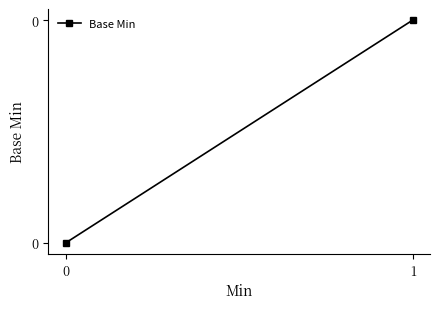

What is the maximum value shown in the chart?

0.7